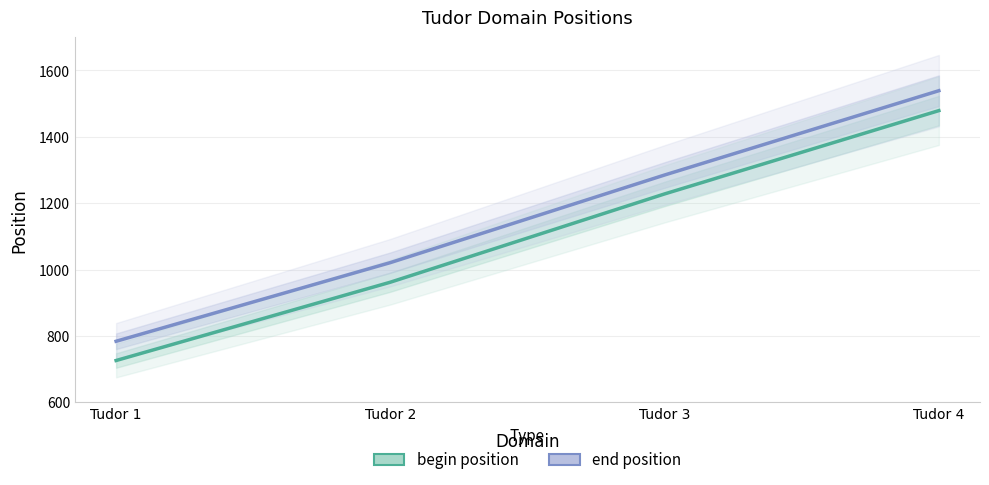

How many values in the end position series exceed 1285?

1